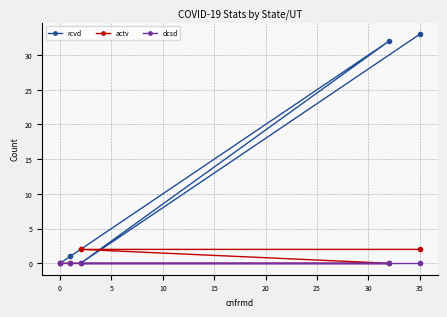

The rcvd series shows 12 at 0. True or false?

False